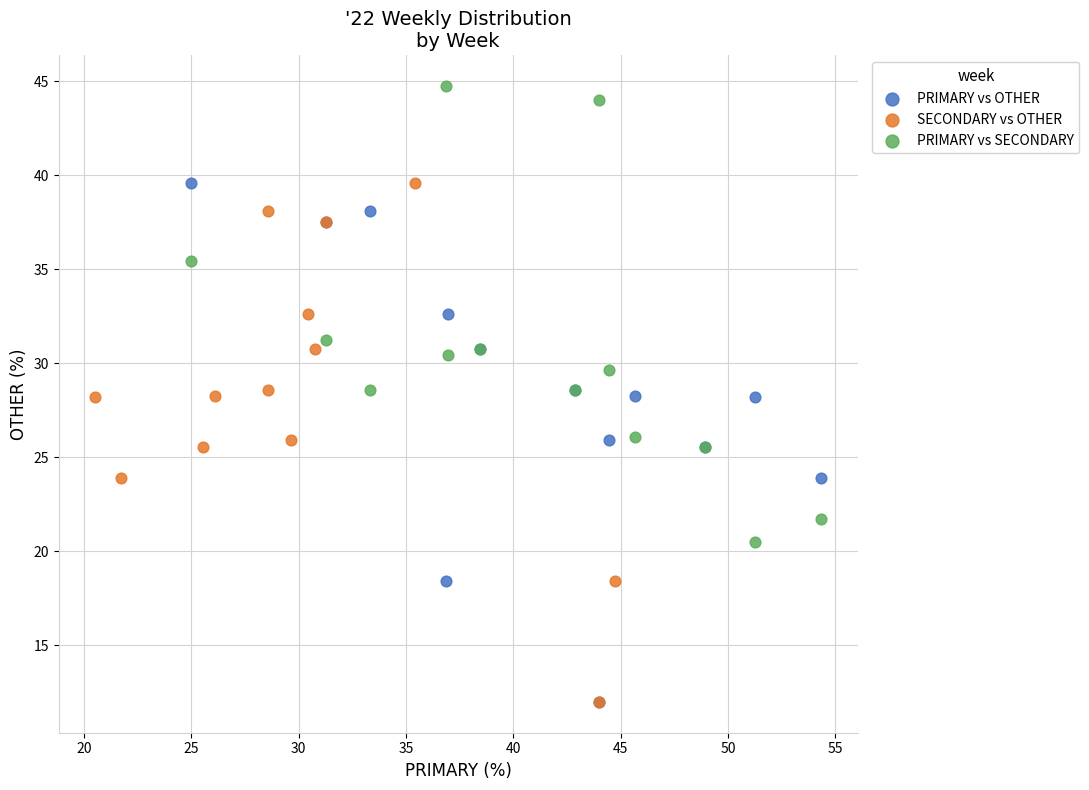

Which series contains the highest Y value?

PRIMARY vs SECONDARY